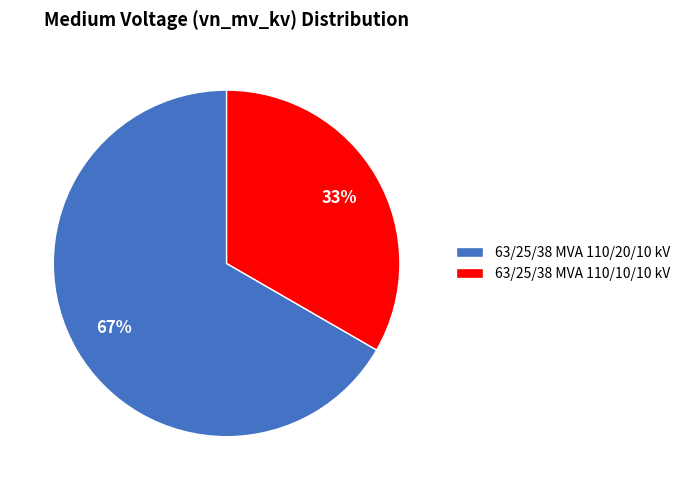

Which slice is the smallest?

63/25/38 MVA 110/10/10 kV